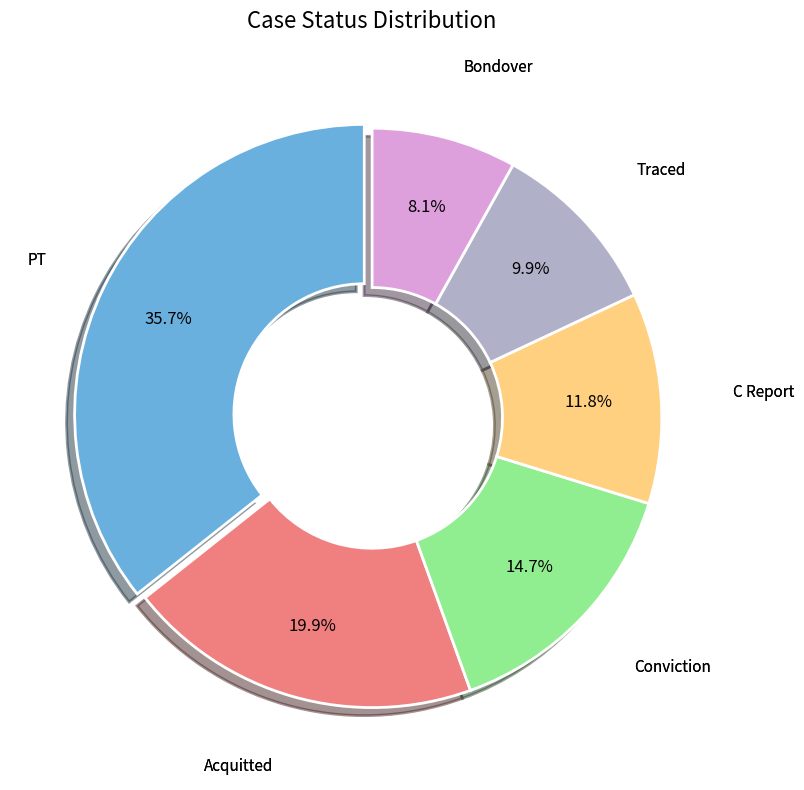

Does any single category account for the majority?

No